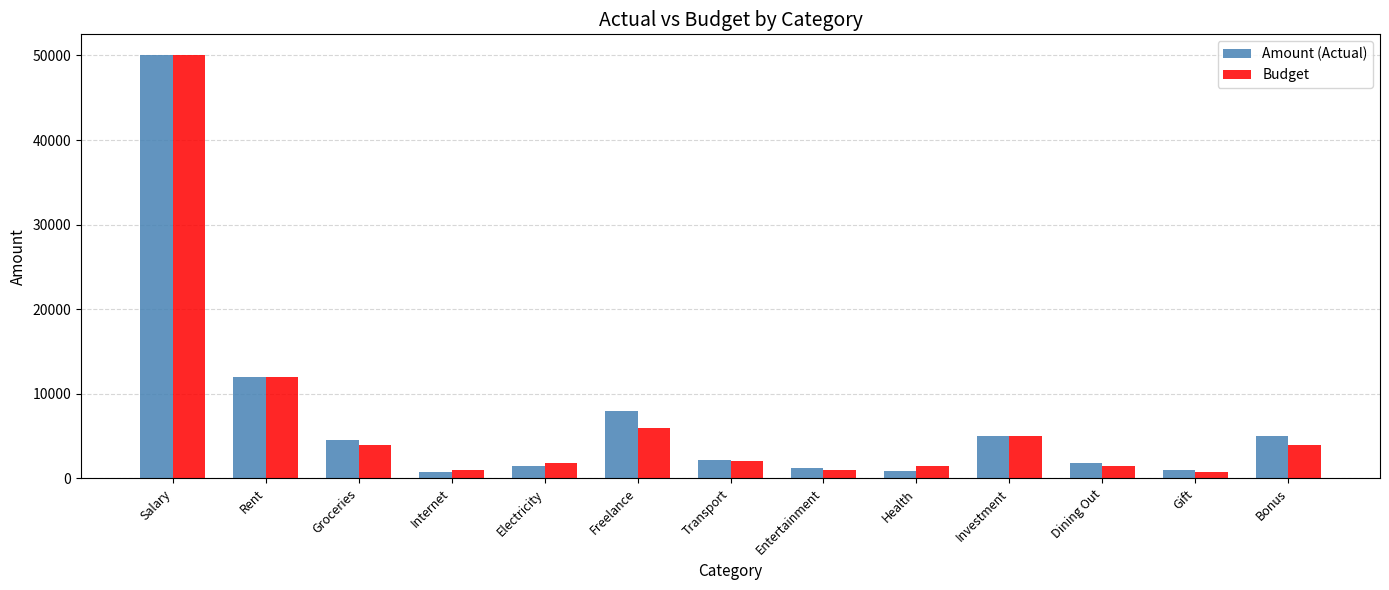

At which label does Amount (Actual) first exceed 2200?

Salary